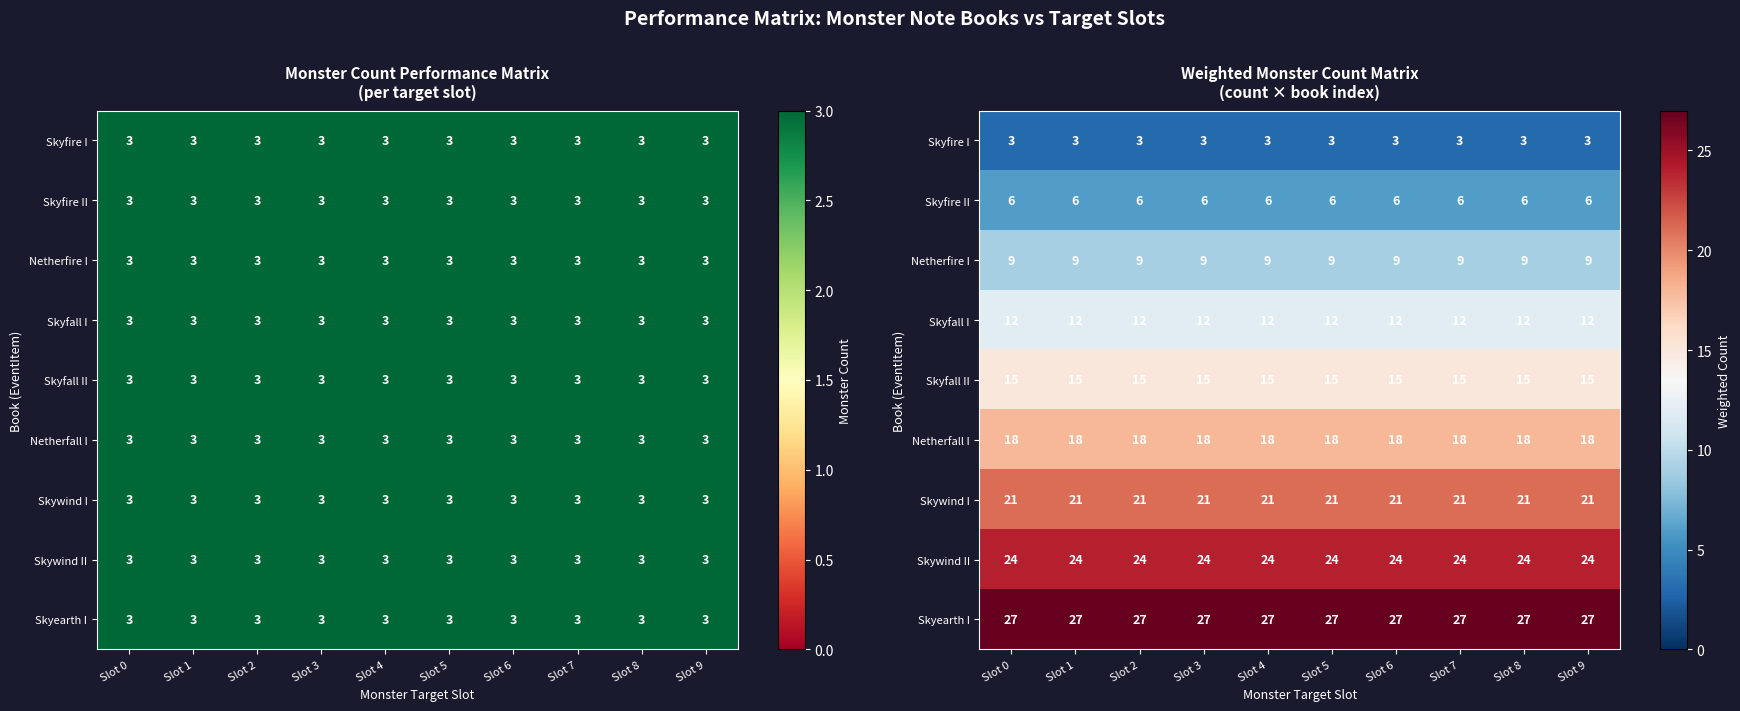

At which label does Skywind I reach its minimum?

Slot 0